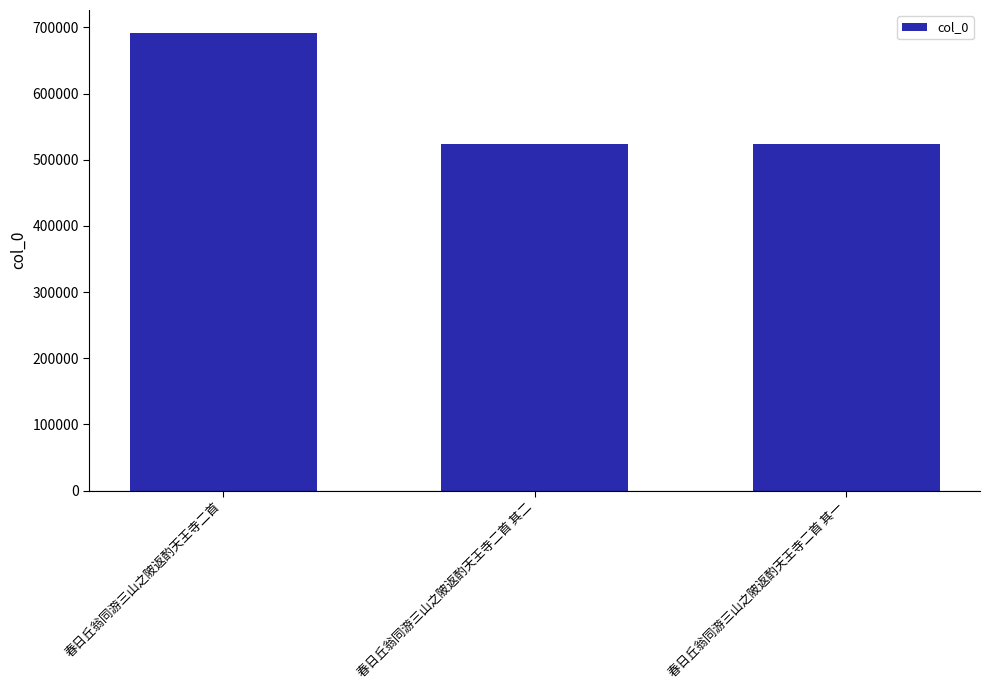

What is the change in value from 春日丘翁同游三山之陂返酌天王寺二首 其二 to 春日丘翁同游三山之陂返酌天王寺二首 其一?

-1